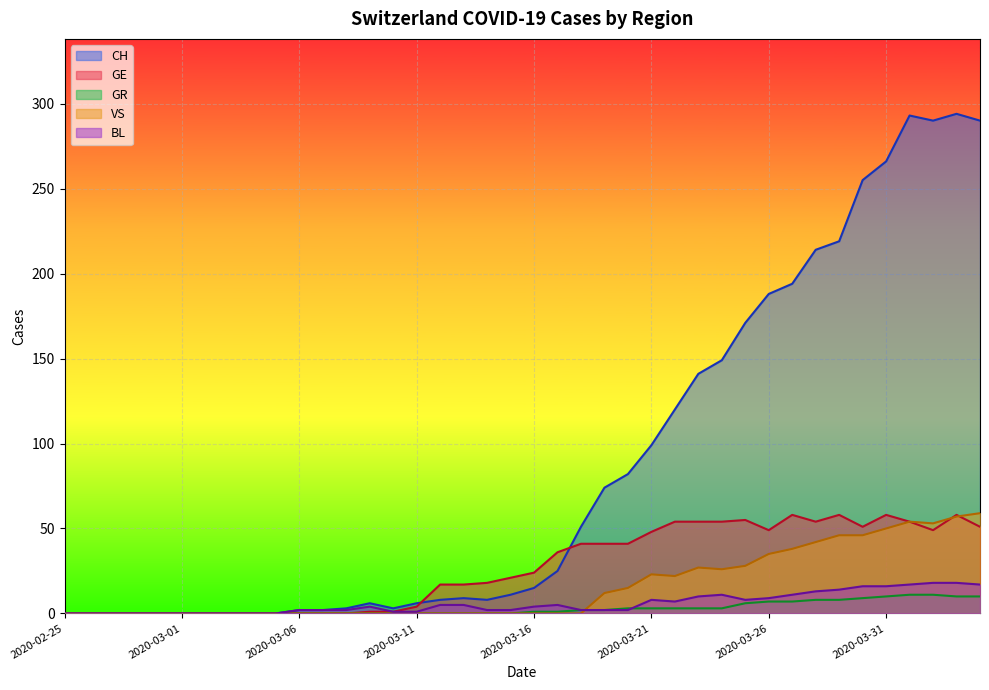

Which category has the lowest value in the BL series?

2020-02-25